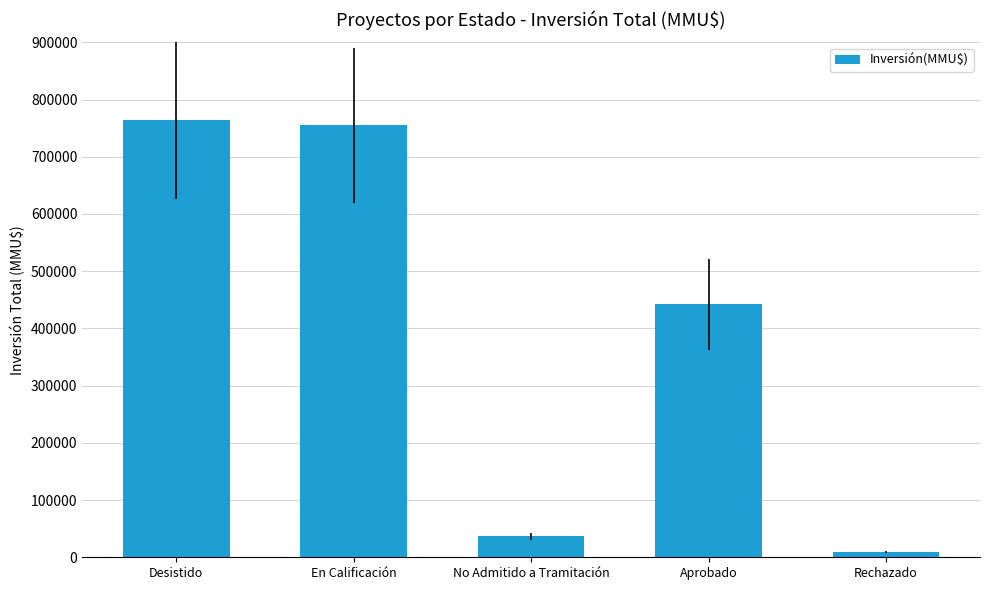

How many series are shown in this chart?

1